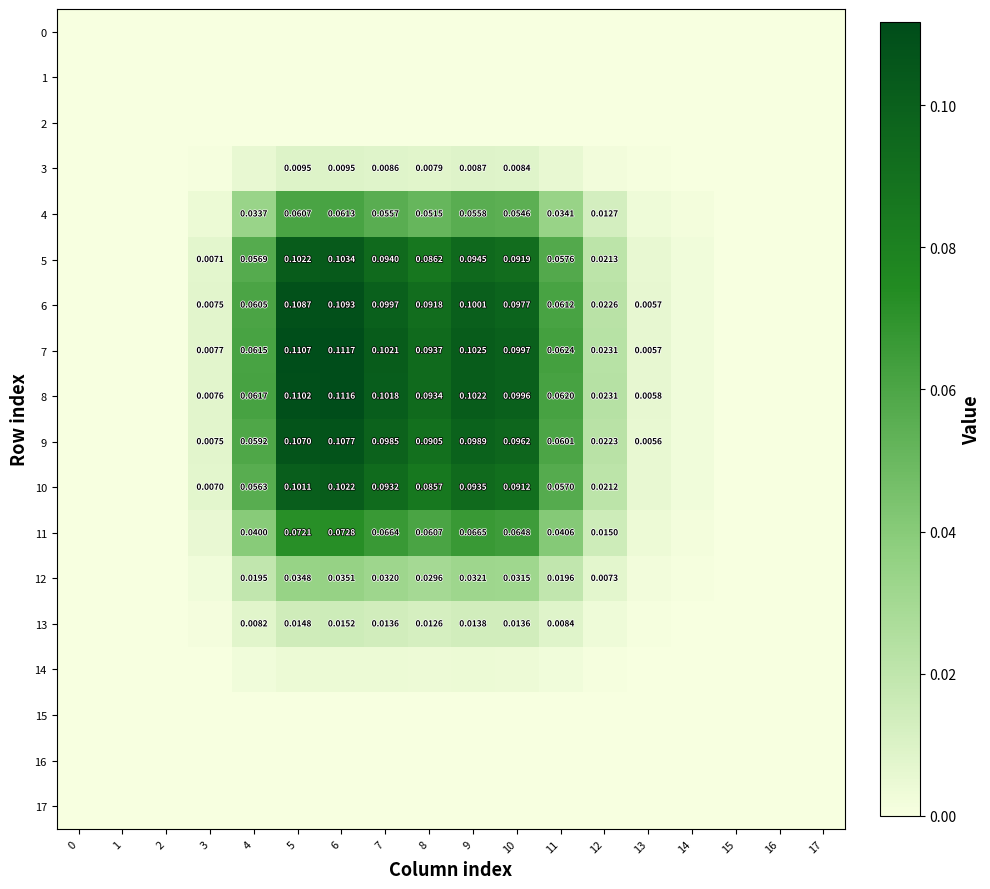

Which category has the highest value in the 6 series?

6